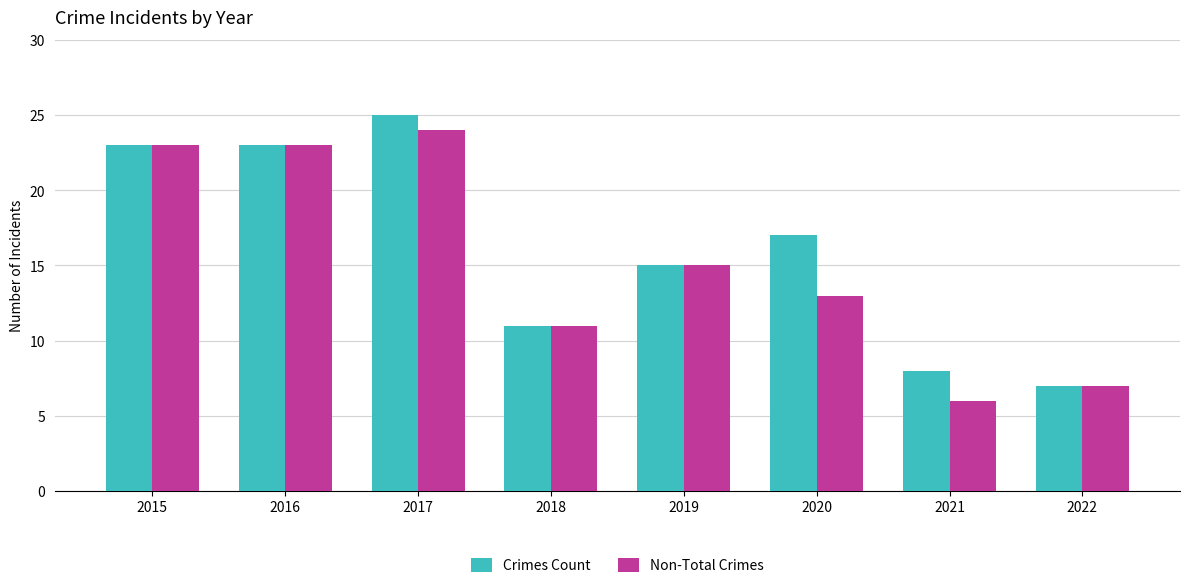

Which label corresponds to the largest value in the chart?

2017